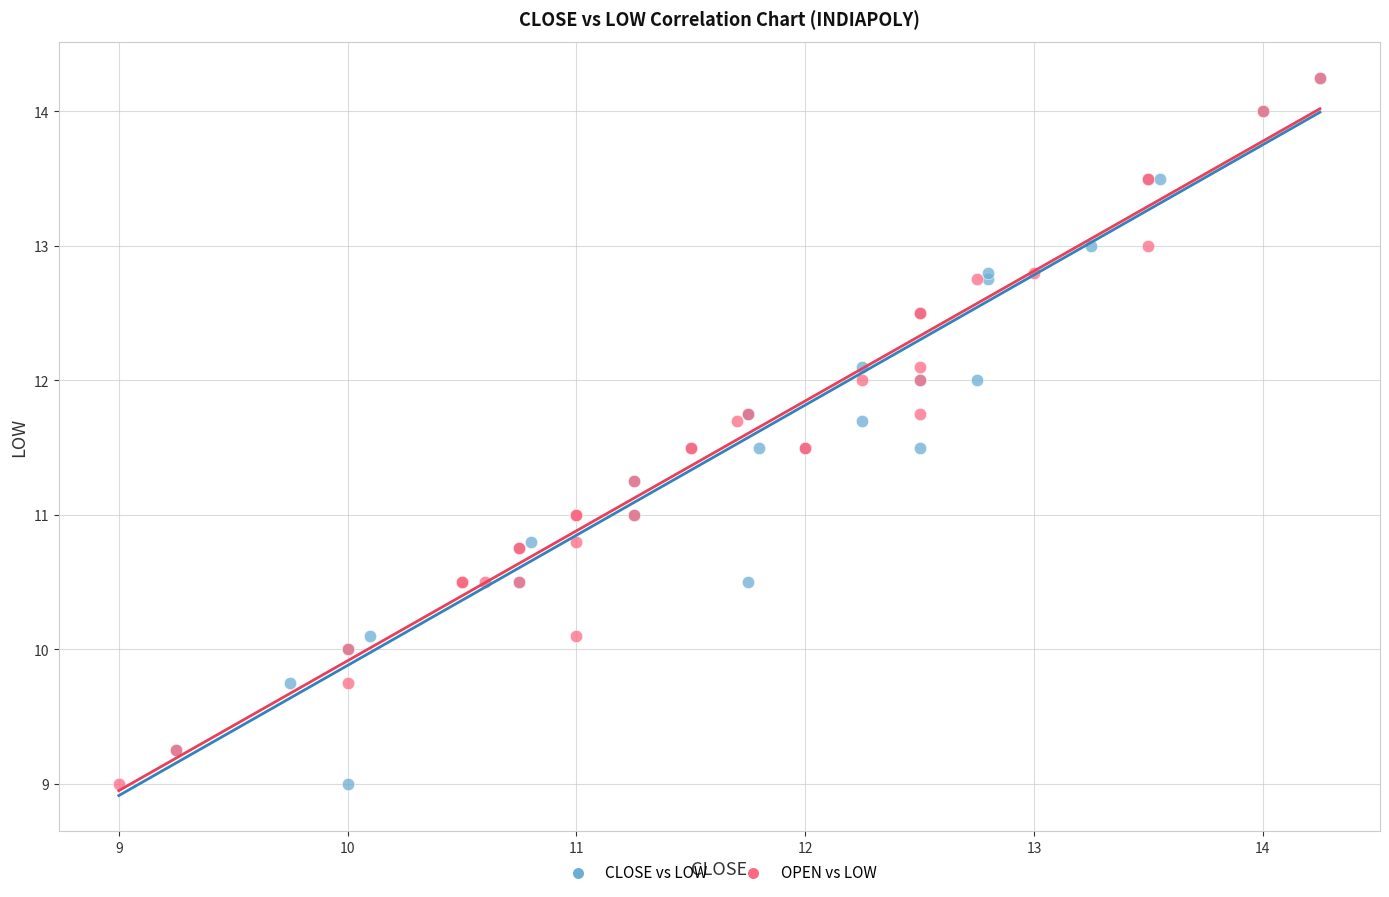

What are all the series names shown in the legend?

CLOSE vs LOW, OPEN vs LOW